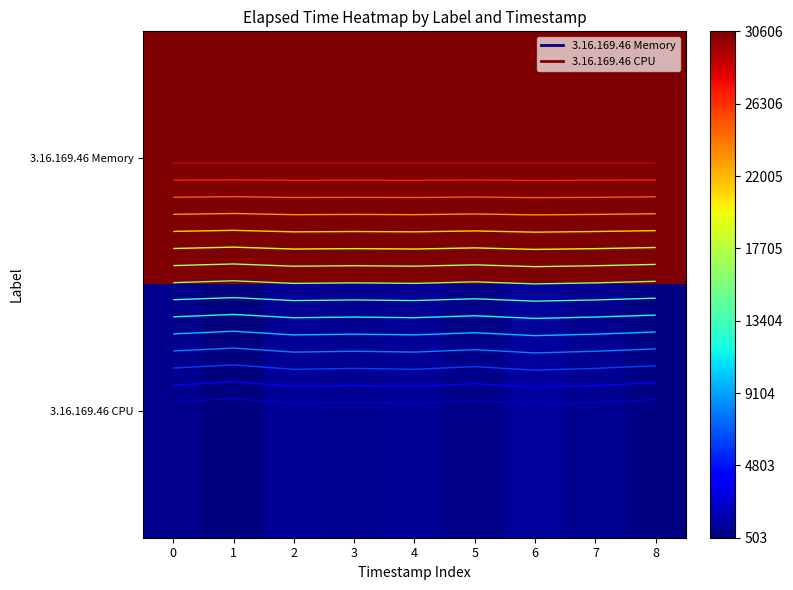

List the series in order of their overall mean, lowest first.

3.16.169.46 CPU, 3.16.169.46 Memory